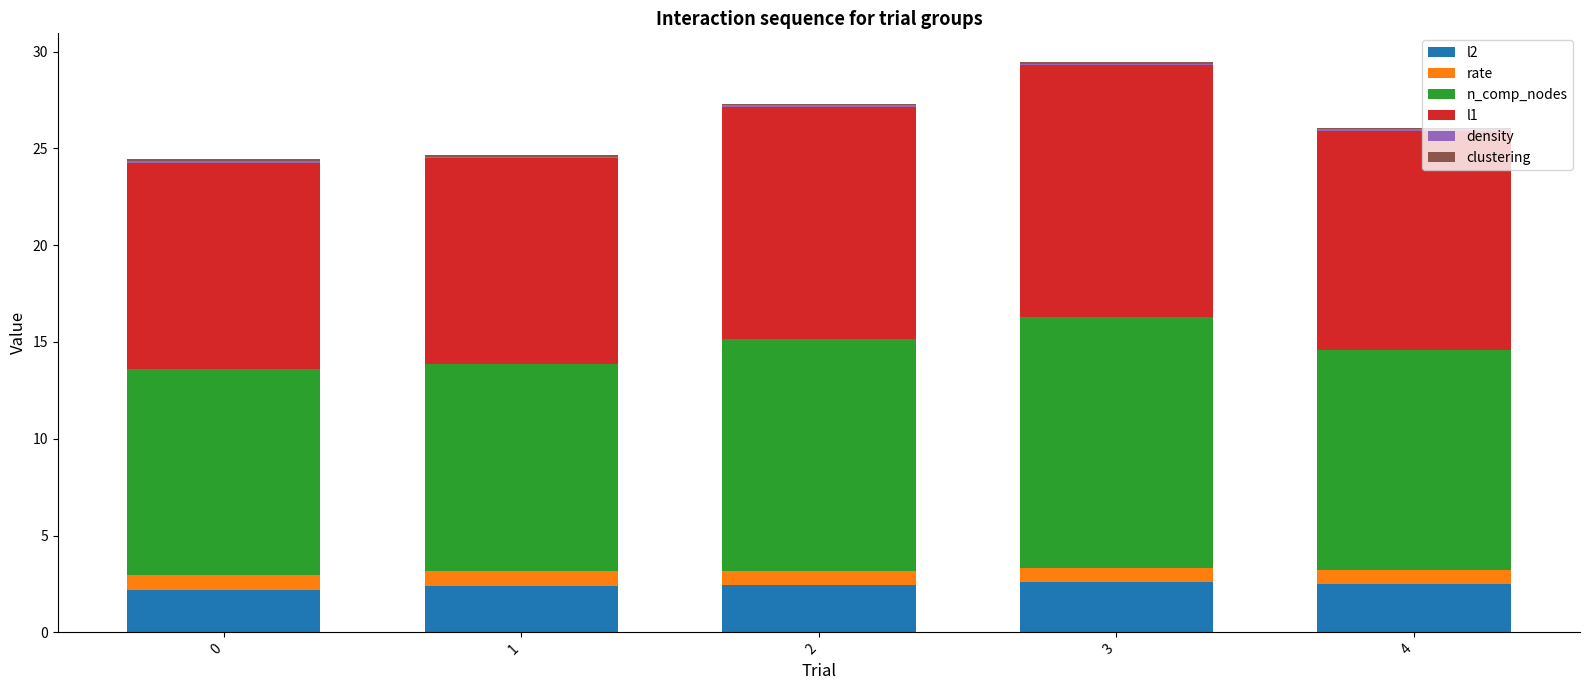

True or false: l2 has a value of 2.6 at 3.

True